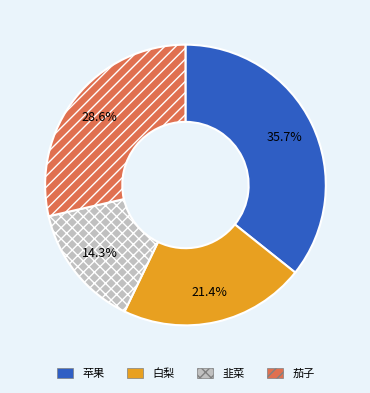

Count the number of slices in the pie.

4